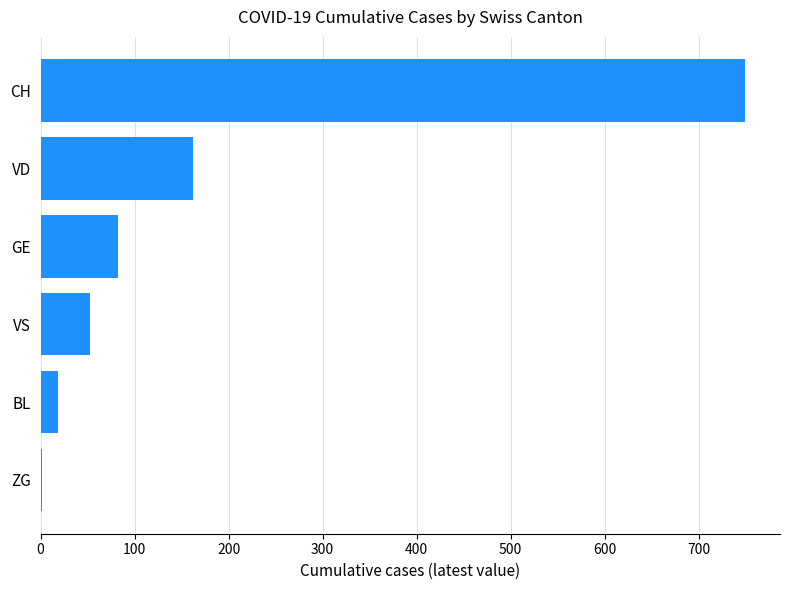

At which category does the chart reach its peak across all series?

CH